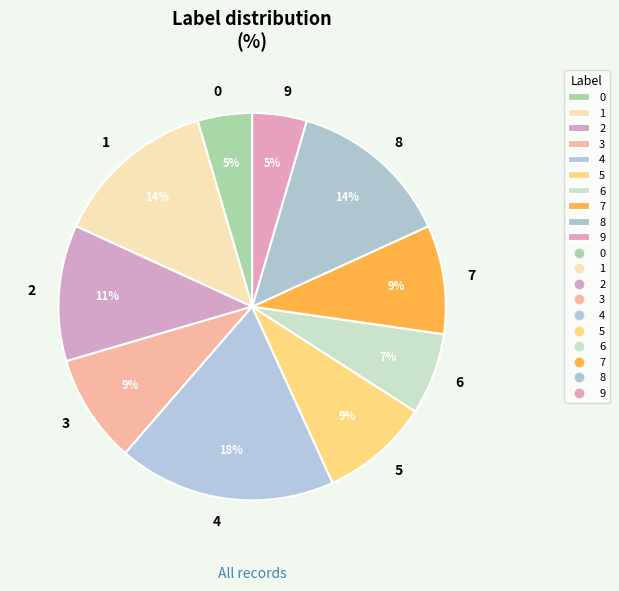

Count the number of slices in the pie.

10